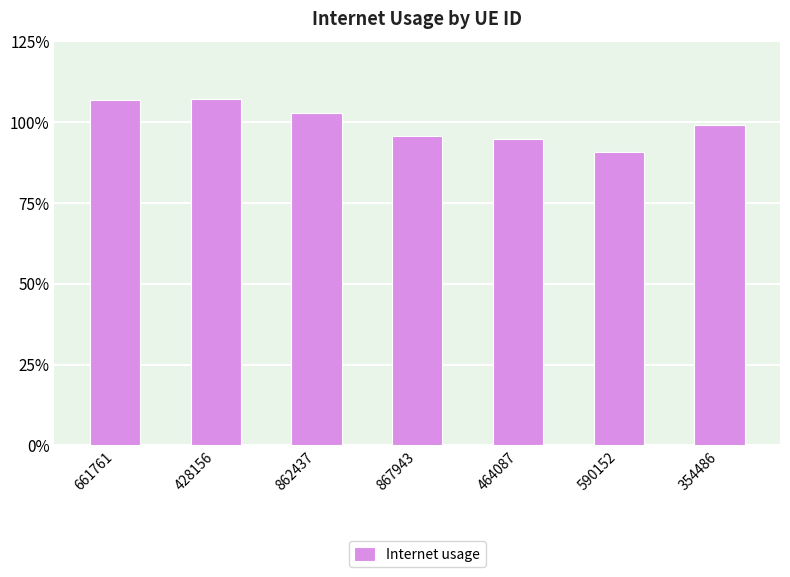

What is the change in value from 862437 to 867943?

-0.1